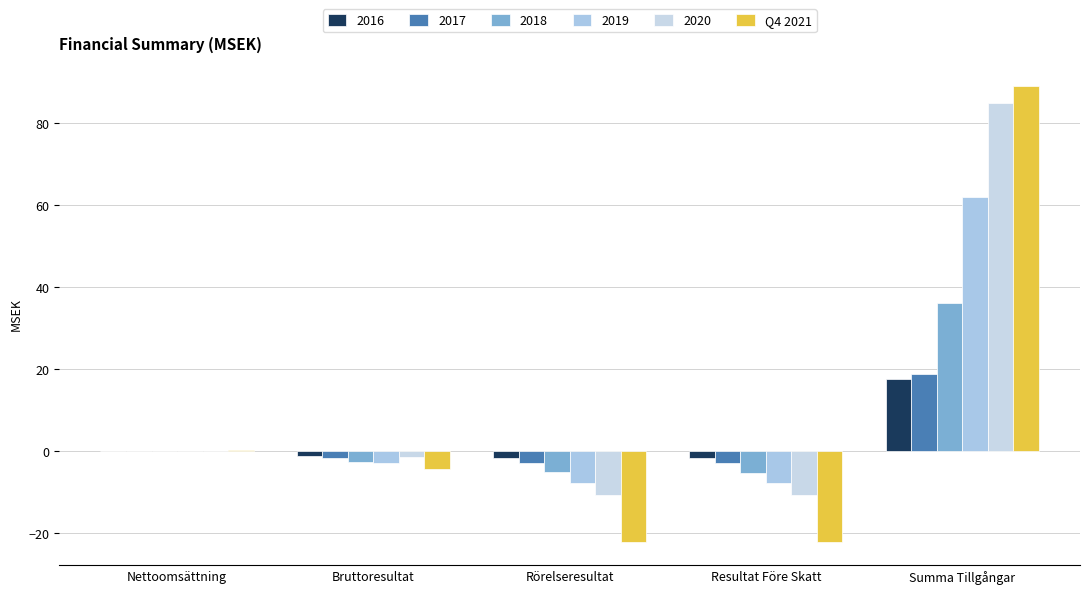

What is the label of the 5th bar from the right?

Nettoomsättning